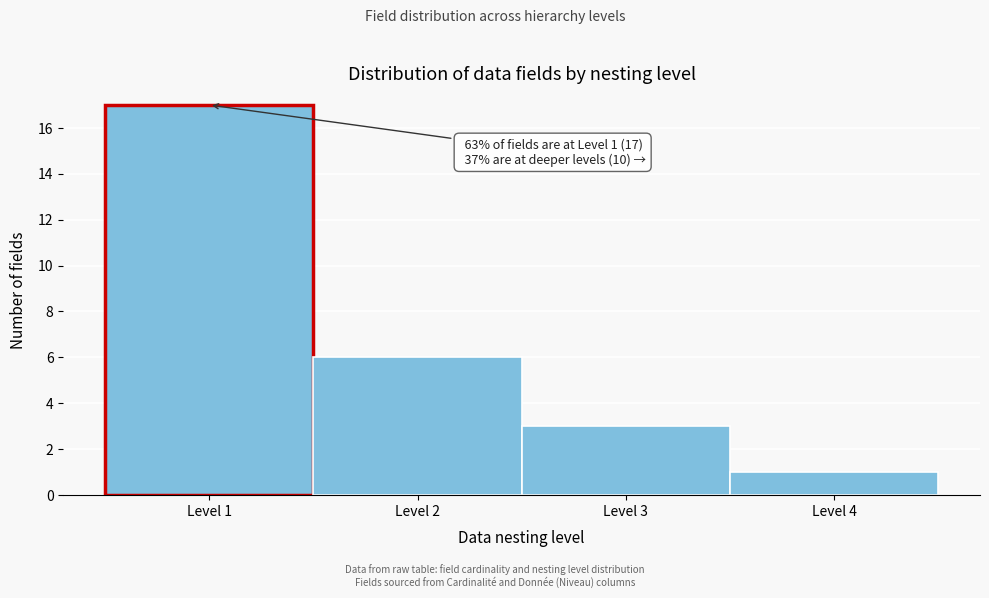

Which range on the x-axis has the tallest bar?

0.5 to 1.5